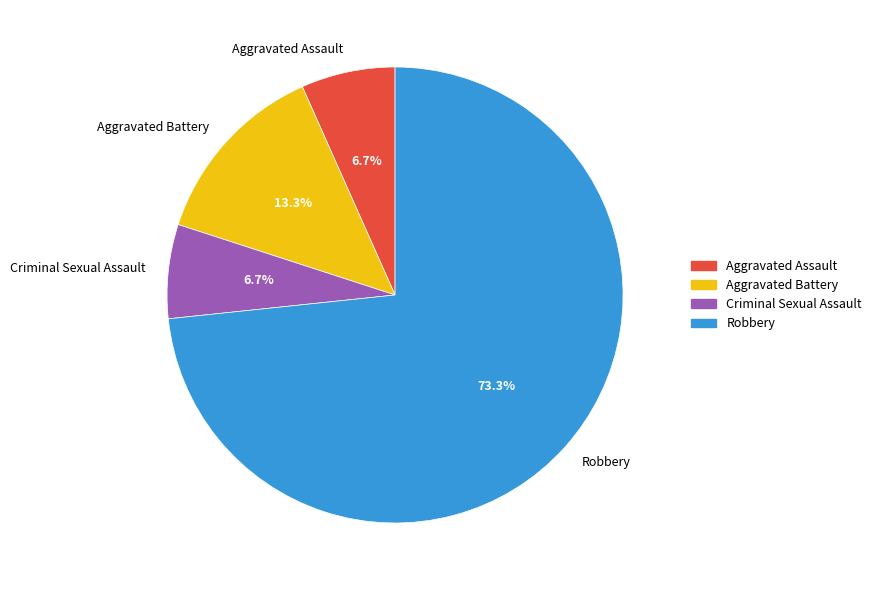

Between Robbery and Aggravated Assault, which is larger?

Robbery